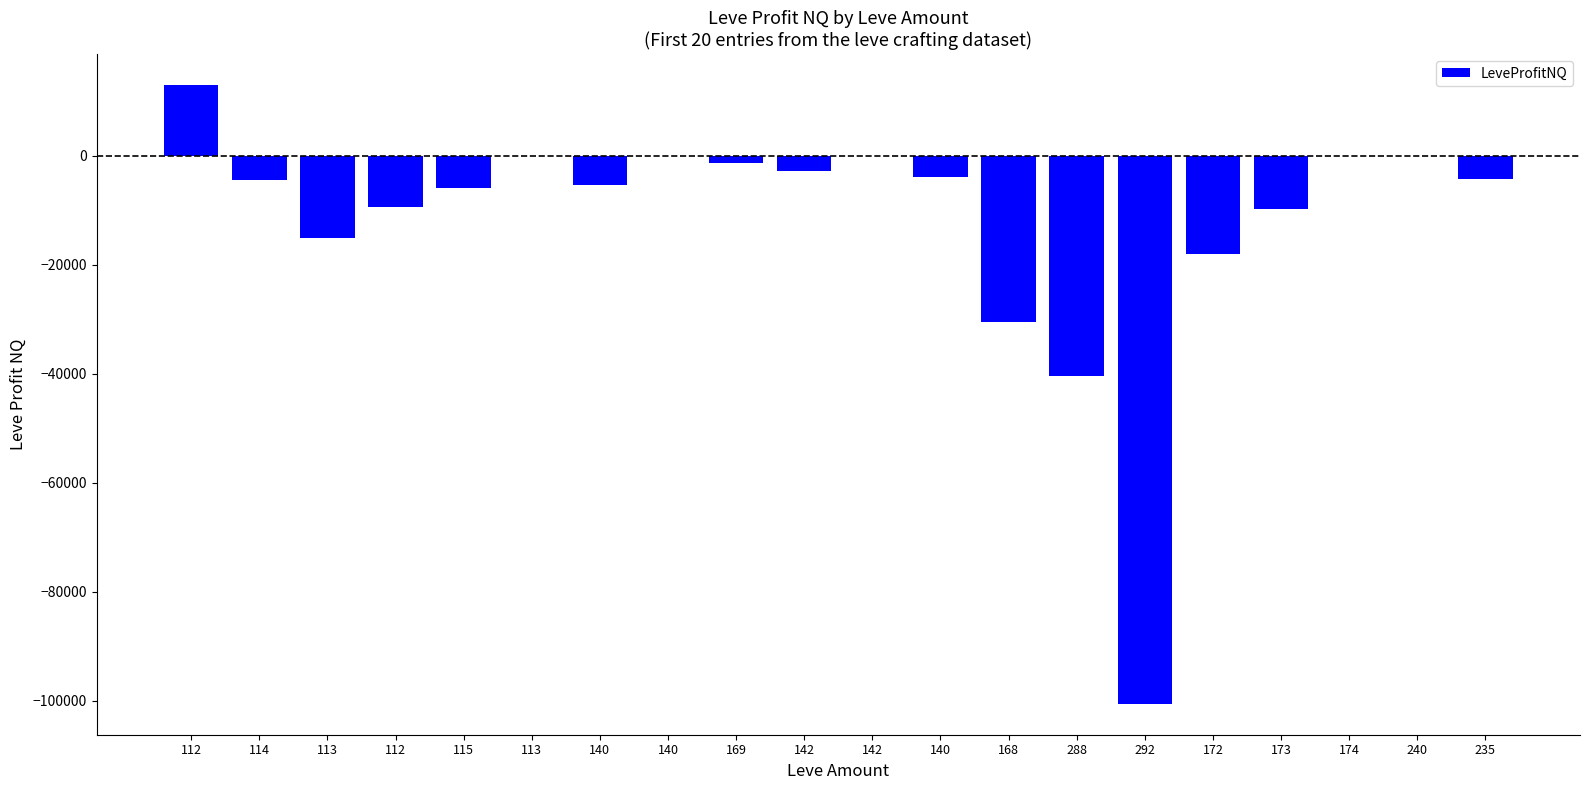

How many values exceed -4264?

9